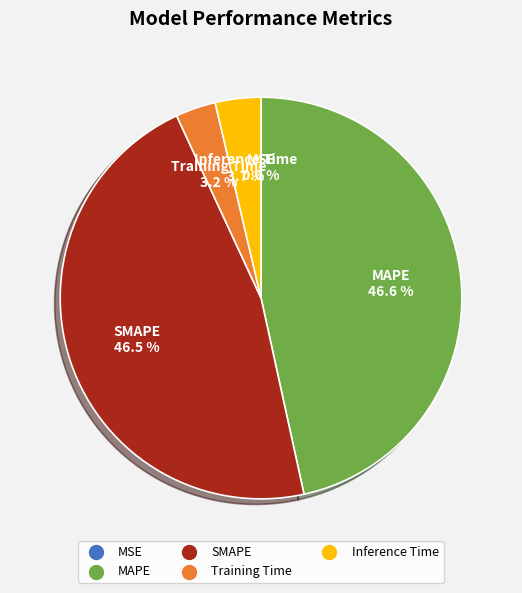

Does Inference Time account for over 50% of the chart?

No